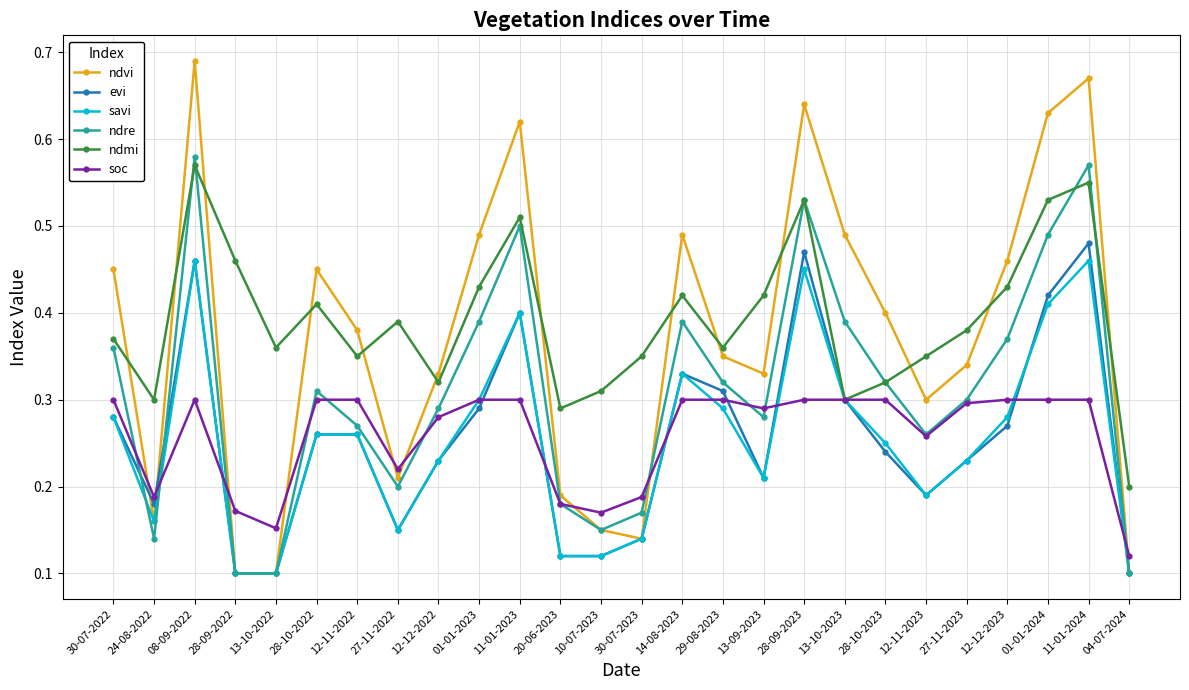

Rank the series by their maximum value, from highest to lowest.

ndvi, ndre, ndmi, evi, savi, soc